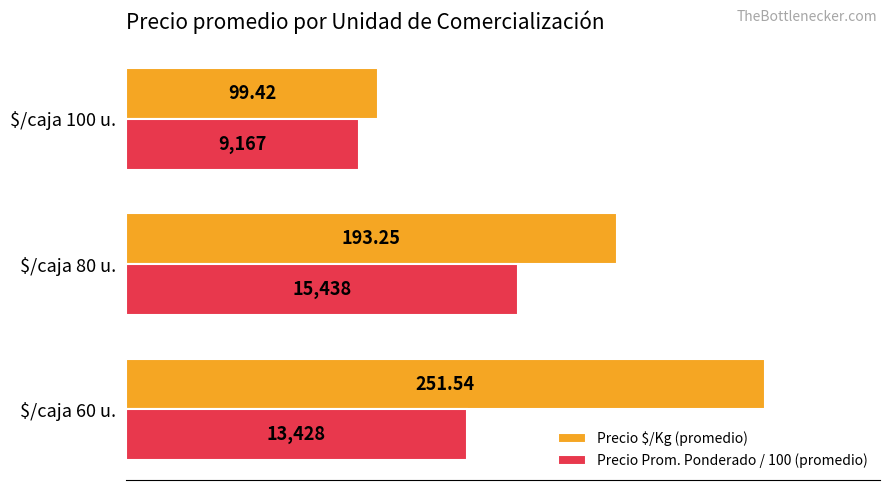

How many values in the Precio $/Kg (promedio) series are below 193?

1